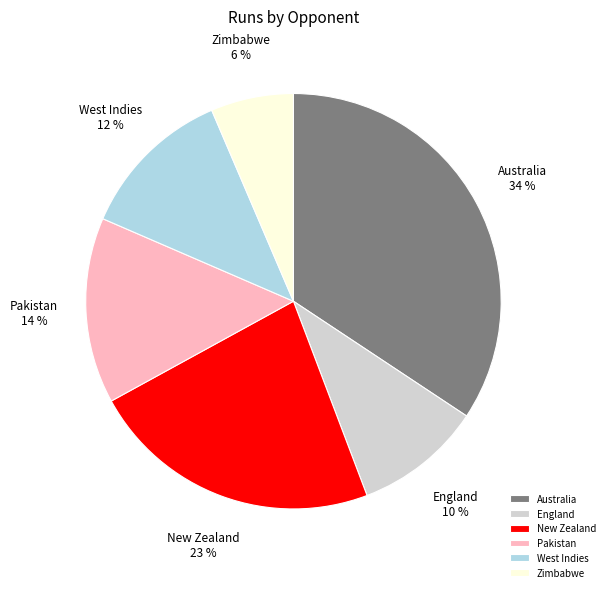

Is the sum of Pakistan and New Zealand greater than half?

No